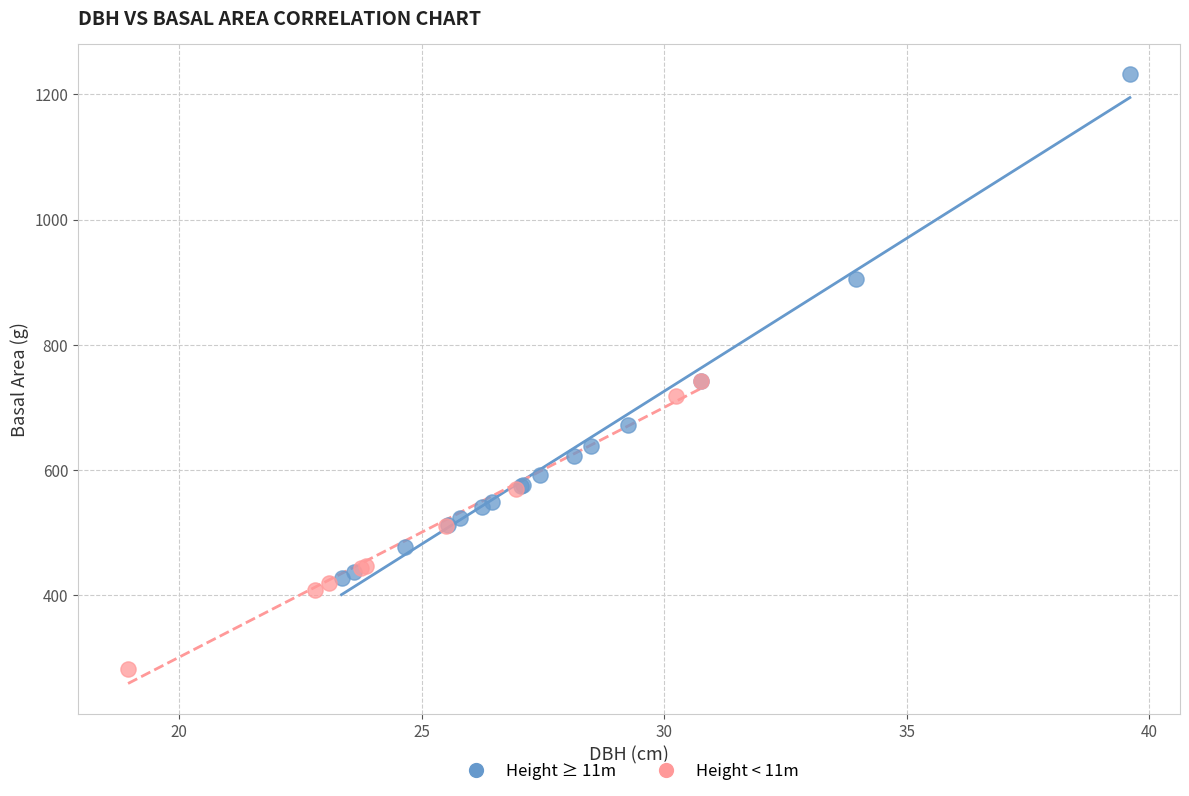

What are all the series names shown in the legend?

Height ≥ 11m, Height < 11m